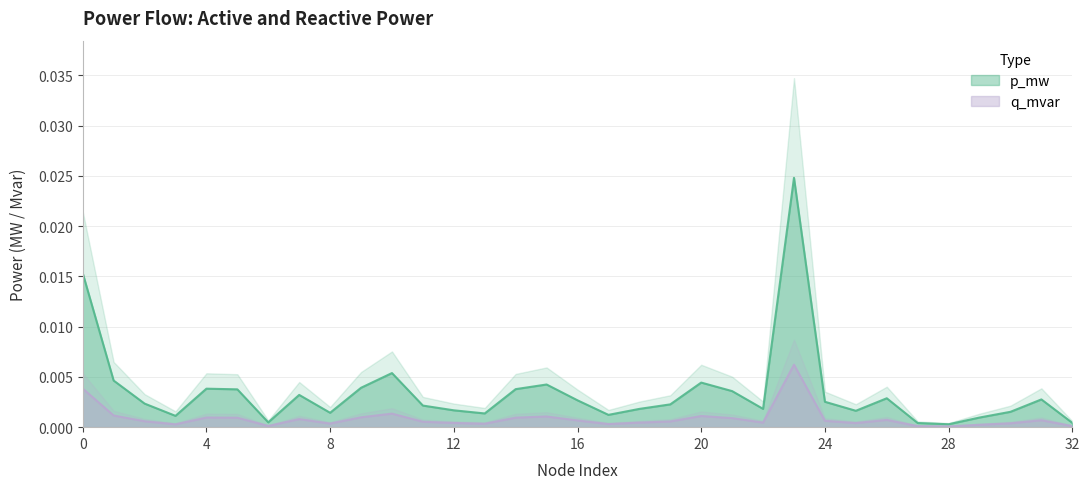

At which label is p_mw closest to 0?

28